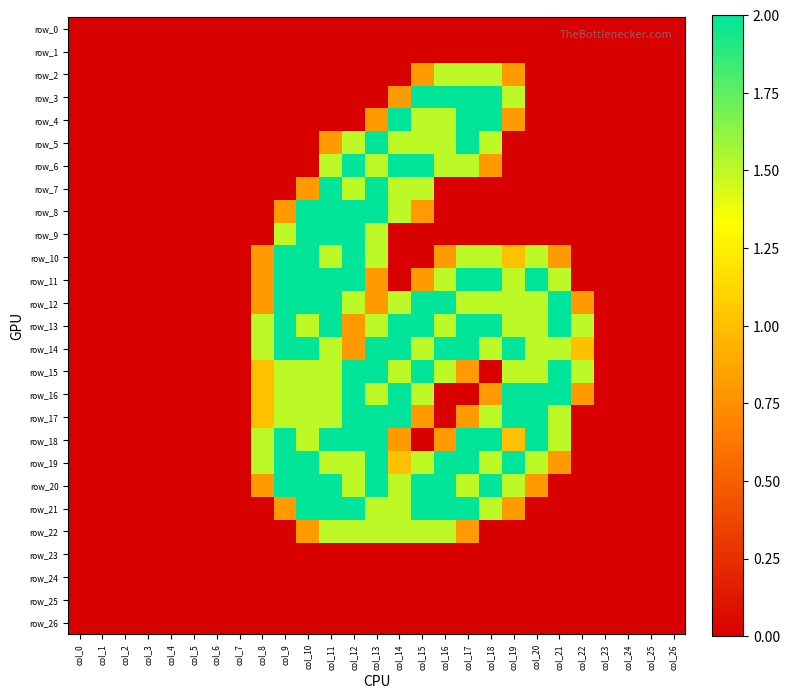

Reading left to right, list all the values displayed in this chart.

row_0: 0.0	0.0	0.0	0.0	0.0	0.0	0.0	0.0	0.0	0.0	0.0	0.0	0.0	0.0	0.0	0.0	0.0	0.0	0.0	0.0	0.0	0.0	0.0	0.0	0.0	0.0	0.0
row_1: 0.0	0.0	0.0	0.0	0.0	0.0	0.0	0.0	0.0	0.0	0.0	0.0	0.0	0.0	0.0	0.0	0.0	0.0	0.0	0.0	0.0	0.0	0.0	0.0	0.0	0.0	0.0
row_2: 0.0	0.0	0.0	0.0	0.0	0.0	0.0	0.0	0.0	0.0	0.0	0.0	0.0	0.0	0.0	0.8	1.5	1.5	1.5	0.8	0.0	0.0	0.0	0.0	0.0	0.0	0.0
row_3: 0.0	0.0	0.0	0.0	0.0	0.0	0.0	0.0	0.0	0.0	0.0	0.0	0.0	0.0	0.8	2.0	2.0	2.0	2.0	1.5	0.0	0.0	0.0	0.0	0.0	0.0	0.0
row_4: 0.0	0.0	0.0	0.0	0.0	0.0	0.0	0.0	0.0	0.0	0.0	0.0	0.0	0.8	2.0	1.5	1.5	2.0	2.0	0.8	0.0	0.0	0.0	0.0	0.0	0.0	0.0
row_5: 0.0	0.0	0.0	0.0	0.0	0.0	0.0	0.0	0.0	0.0	0.0	0.8	1.5	2.0	1.5	1.5	1.5	2.0	1.5	0.0	0.0	0.0	0.0	0.0	0.0	0.0	0.0
row_6: 0.0	0.0	0.0	0.0	0.0	0.0	0.0	0.0	0.0	0.0	0.0	1.5	2.0	1.5	2.0	2.0	1.5	1.5	0.8	0.0	0.0	0.0	0.0	0.0	0.0	0.0	0.0
row_7: 0.0	0.0	0.0	0.0	0.0	0.0	0.0	0.0	0.0	0.0	0.8	2.0	1.5	2.0	1.5	1.5	0.0	0.0	0.0	0.0	0.0	0.0	0.0	0.0	0.0	0.0	0.0
row_8: 0.0	0.0	0.0	0.0	0.0	0.0	0.0	0.0	0.0	0.8	2.0	2.0	2.0	2.0	1.5	0.8	0.0	0.0	0.0	0.0	0.0	0.0	0.0	0.0	0.0	0.0	0.0
row_9: 0.0	0.0	0.0	0.0	0.0	0.0	0.0	0.0	0.0	1.5	2.0	2.0	2.0	1.5	0.0	0.0	0.0	0.0	0.0	0.0	0.0	0.0	0.0	0.0	0.0	0.0	0.0
row_10: 0.0	0.0	0.0	0.0	0.0	0.0	0.0	0.0	0.8	2.0	2.0	1.5	2.0	1.5	0.0	0.0	0.8	1.5	1.5	1.0	1.5	0.8	0.0	0.0	0.0	0.0	0.0
row_11: 0.0	0.0	0.0	0.0	0.0	0.0	0.0	0.0	0.8	2.0	2.0	2.0	2.0	0.8	0.0	0.8	1.5	2.0	2.0	1.5	2.0	1.5	0.0	0.0	0.0	0.0	0.0
row_12: 0.0	0.0	0.0	0.0	0.0	0.0	0.0	0.0	0.8	2.0	2.0	2.0	1.5	0.8	1.5	2.0	2.0	1.5	1.5	1.5	1.5	2.0	0.8	0.0	0.0	0.0	0.0
row_13: 0.0	0.0	0.0	0.0	0.0	0.0	0.0	0.0	1.5	2.0	1.5	2.0	0.8	1.5	2.0	2.0	1.5	2.0	2.0	1.5	1.5	2.0	1.5	0.0	0.0	0.0	0.0
row_14: 0.0	0.0	0.0	0.0	0.0	0.0	0.0	0.0	1.5	2.0	2.0	1.5	0.8	2.0	2.0	1.5	2.0	2.0	1.5	2.0	1.5	1.5	1.0	0.0	0.0	0.0	0.0
row_15: 0.0	0.0	0.0	0.0	0.0	0.0	0.0	0.0	1.0	1.5	1.5	1.5	2.0	2.0	1.5	2.0	1.5	0.8	0.0	1.5	1.5	2.0	1.5	0.0	0.0	0.0	0.0
row_16: 0.0	0.0	0.0	0.0	0.0	0.0	0.0	0.0	1.0	1.5	1.5	1.5	2.0	1.5	2.0	1.5	0.0	0.0	0.8	2.0	2.0	2.0	0.8	0.0	0.0	0.0	0.0
row_17: 0.0	0.0	0.0	0.0	0.0	0.0	0.0	0.0	1.0	1.5	1.5	1.5	2.0	2.0	2.0	0.8	0.0	0.8	1.5	2.0	2.0	1.5	0.0	0.0	0.0	0.0	0.0
row_18: 0.0	0.0	0.0	0.0	0.0	0.0	0.0	0.0	1.5	2.0	1.5	2.0	2.0	2.0	0.8	0.0	0.8	2.0	2.0	1.0	2.0	1.5	0.0	0.0	0.0	0.0	0.0
row_19: 0.0	0.0	0.0	0.0	0.0	0.0	0.0	0.0	1.5	2.0	2.0	1.5	1.5	2.0	1.0	1.5	2.0	2.0	1.5	2.0	1.5	0.8	0.0	0.0	0.0	0.0	0.0
row_20: 0.0	0.0	0.0	0.0	0.0	0.0	0.0	0.0	0.8	2.0	2.0	2.0	1.5	2.0	1.5	2.0	2.0	1.5	2.0	1.5	0.8	0.0	0.0	0.0	0.0	0.0	0.0
row_21: 0.0	0.0	0.0	0.0	0.0	0.0	0.0	0.0	0.0	0.8	2.0	2.0	2.0	1.5	1.5	2.0	2.0	2.0	1.5	0.8	0.0	0.0	0.0	0.0	0.0	0.0	0.0
row_22: 0.0	0.0	0.0	0.0	0.0	0.0	0.0	0.0	0.0	0.0	0.8	1.5	1.5	1.5	1.5	1.5	1.5	0.8	0.0	0.0	0.0	0.0	0.0	0.0	0.0	0.0	0.0
row_23: 0.0	0.0	0.0	0.0	0.0	0.0	0.0	0.0	0.0	0.0	0.0	0.0	0.0	0.0	0.0	0.0	0.0	0.0	0.0	0.0	0.0	0.0	0.0	0.0	0.0	0.0	0.0
row_24: 0.0	0.0	0.0	0.0	0.0	0.0	0.0	0.0	0.0	0.0	0.0	0.0	0.0	0.0	0.0	0.0	0.0	0.0	0.0	0.0	0.0	0.0	0.0	0.0	0.0	0.0	0.0
row_25: 0.0	0.0	0.0	0.0	0.0	0.0	0.0	0.0	0.0	0.0	0.0	0.0	0.0	0.0	0.0	0.0	0.0	0.0	0.0	0.0	0.0	0.0	0.0	0.0	0.0	0.0	0.0
row_26: 0.0	0.0	0.0	0.0	0.0	0.0	0.0	0.0	0.0	0.0	0.0	0.0	0.0	0.0	0.0	0.0	0.0	0.0	0.0	0.0	0.0	0.0	0.0	0.0	0.0	0.0	0.0